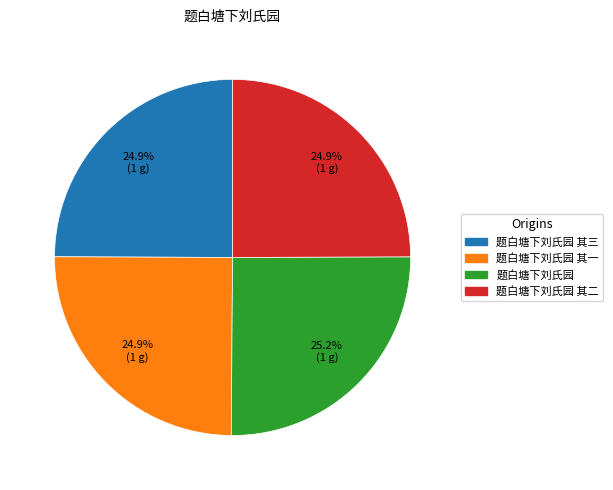

Is there a majority slice in this chart?

No